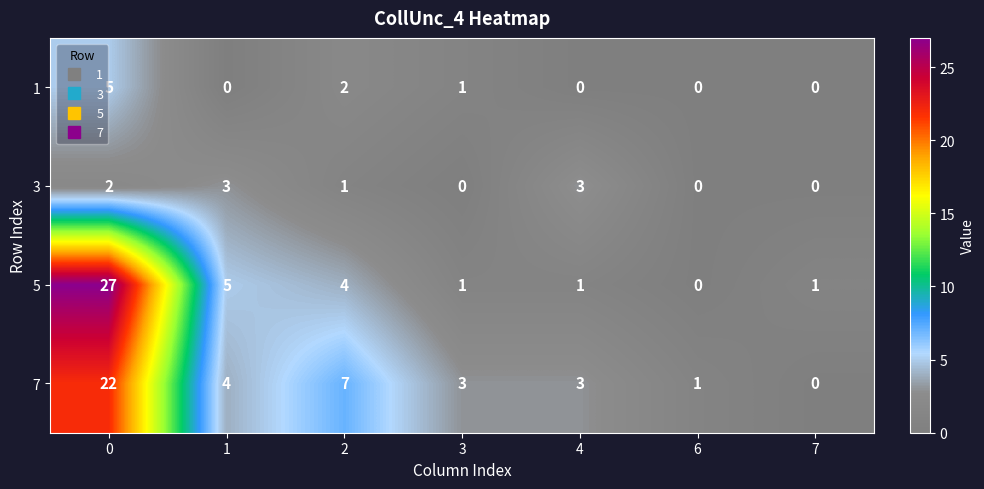

At 1, list the series in order from smallest to largest.

1, 3, 7, 5